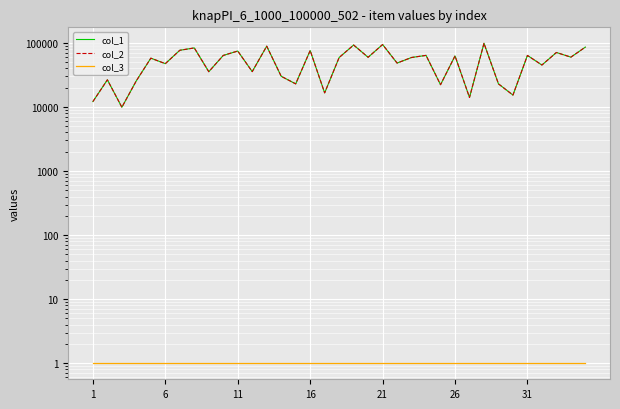

Rank the series by their maximum value, from lowest to highest.

col_3, col_1, col_2